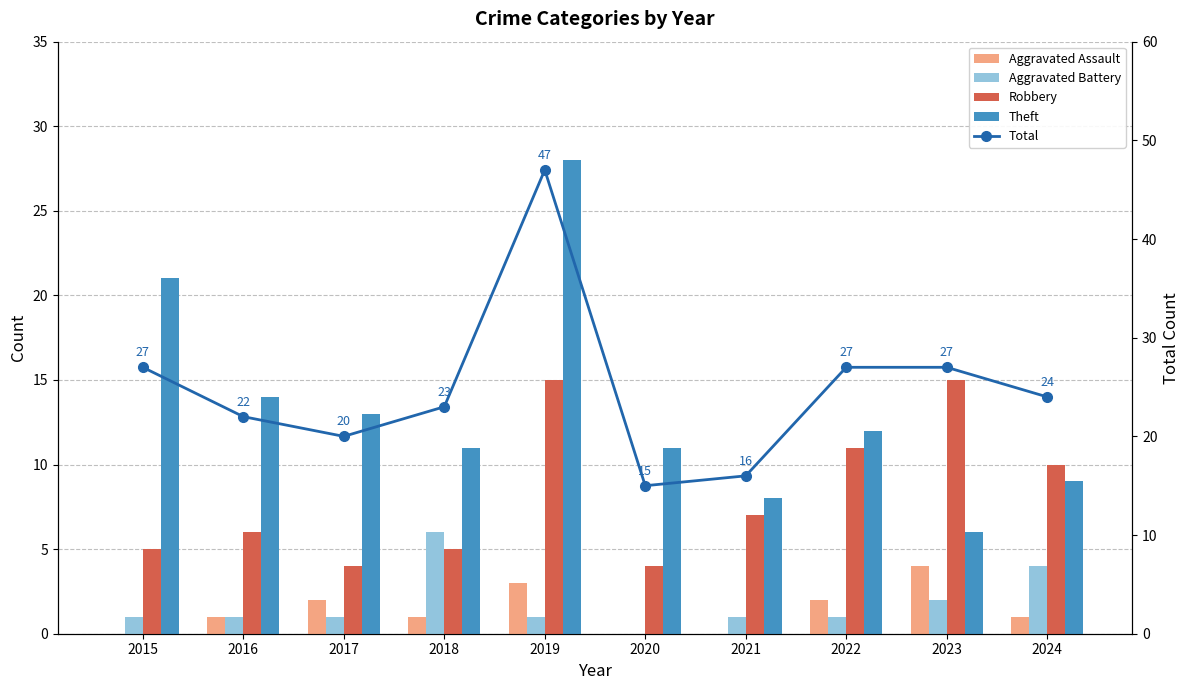

What is the value of the Robbery bar at the 2nd from the left?

6